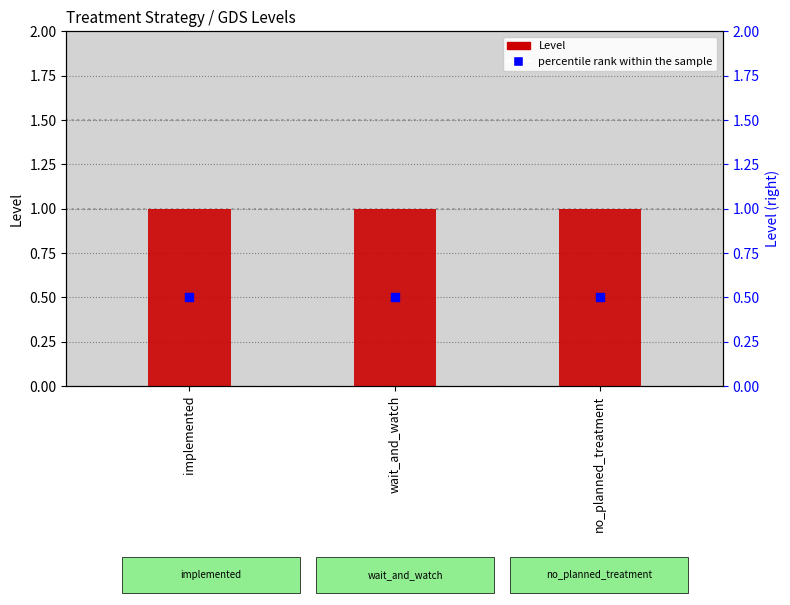

At which category is the sum across all series the highest?

implemented